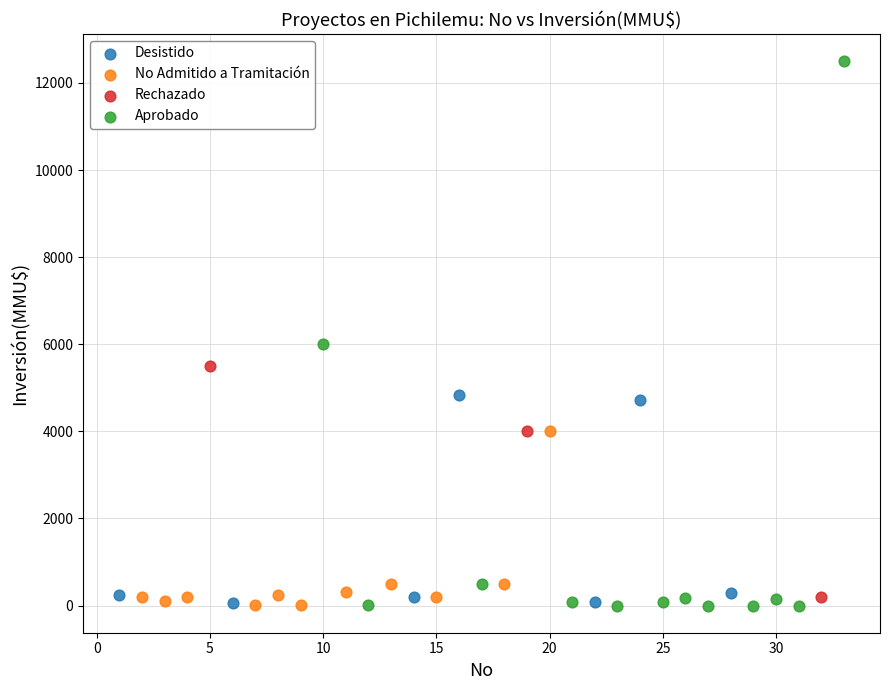

Which series contains the highest Y value?

Aprobado